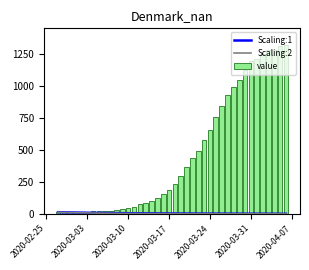

What is the average value of the value series?

467